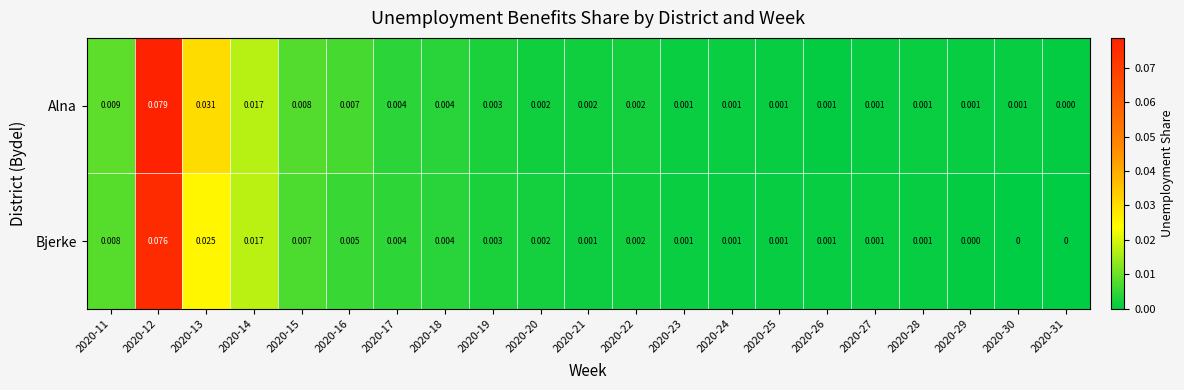

How many distinct data groups are displayed?

2